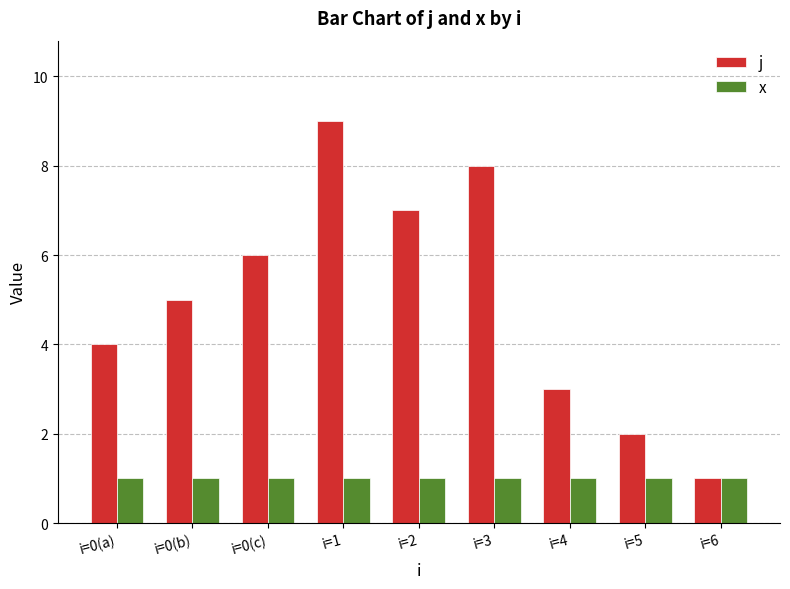

Is the value of x at i=0(c) greater than the value of j at i=3?

No